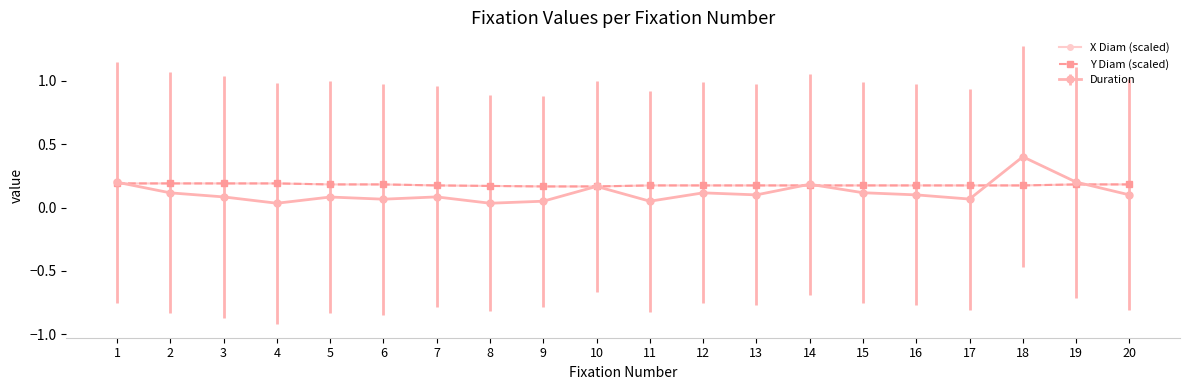

Is this an area chart (filled region under the line)?

No